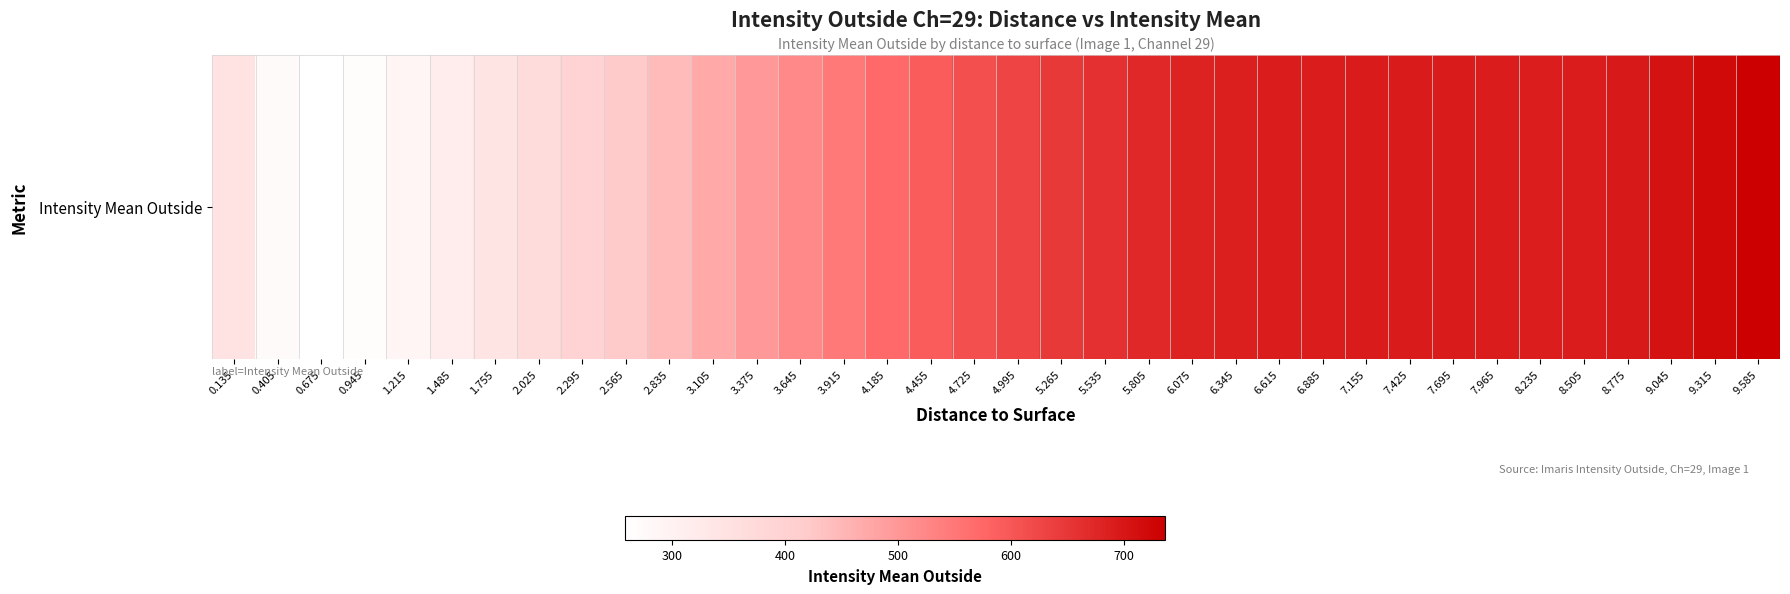

Where is the data nearest to the value 497?

3.375